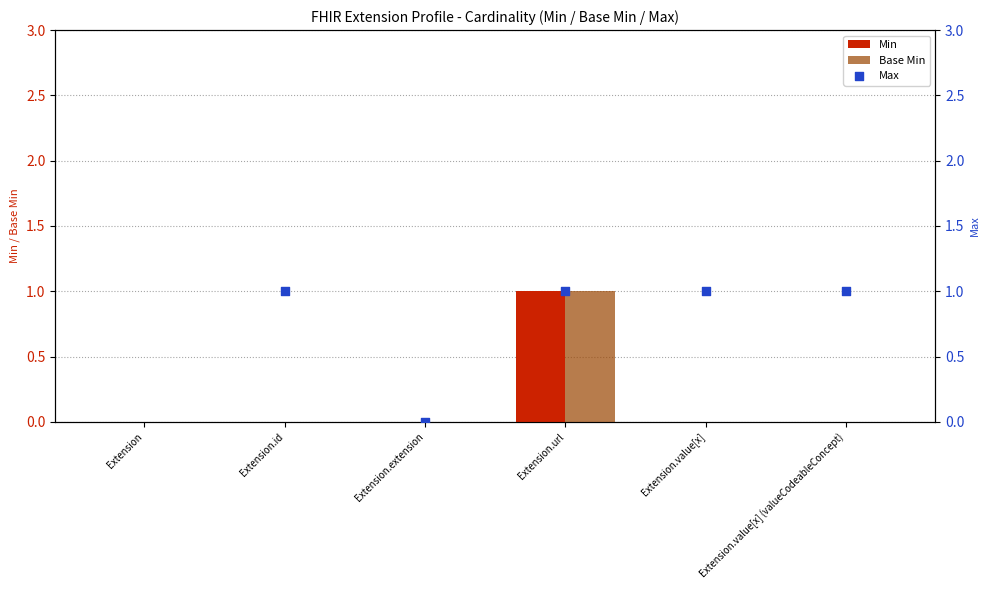

Which series has the largest total across all categories?

Min